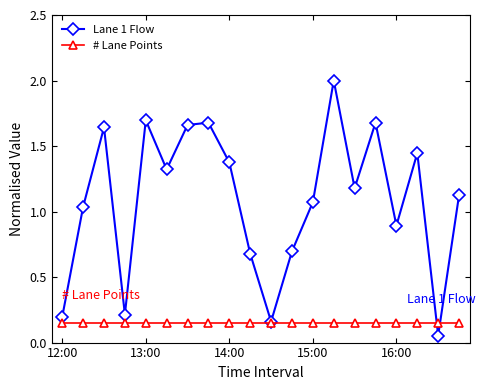

What is the greatest value displayed?

2.0